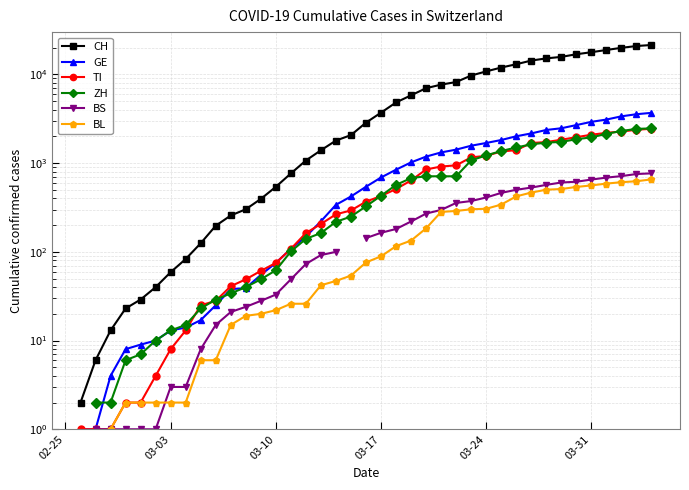

What is the label of the 5th point from the left?

03-24